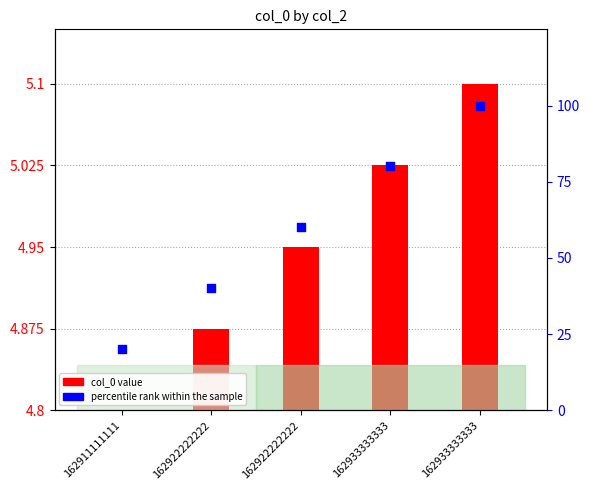

At which category is the sum across all series the highest?

162933333333